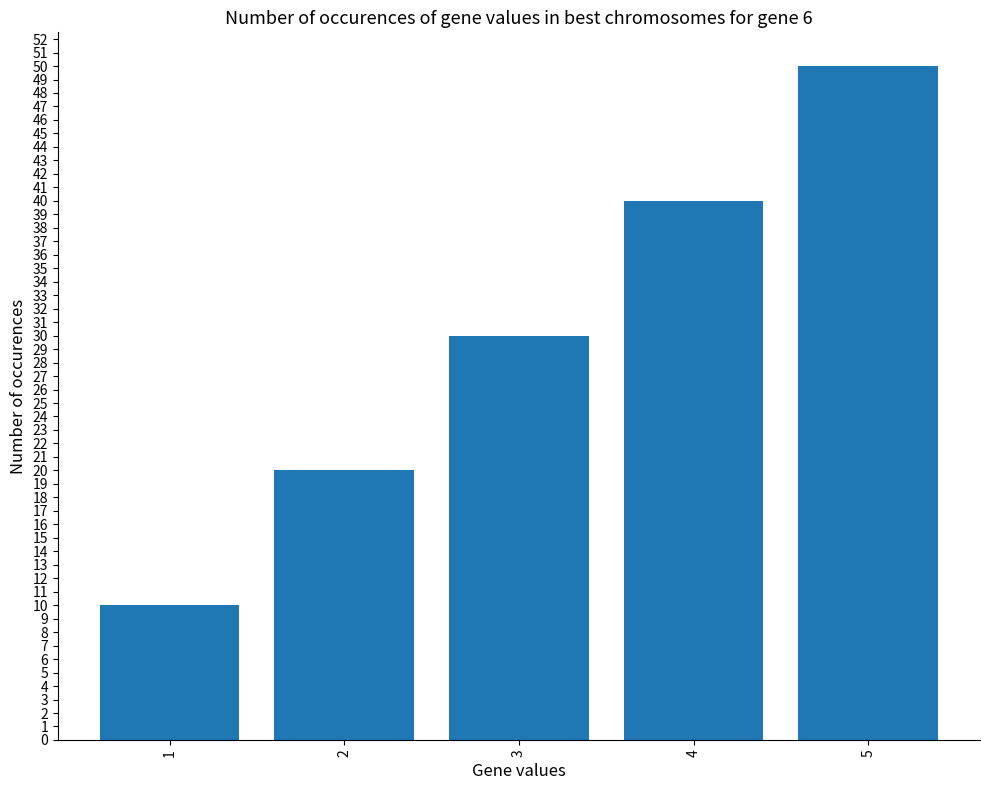

What is the maximum value shown in the chart?

50